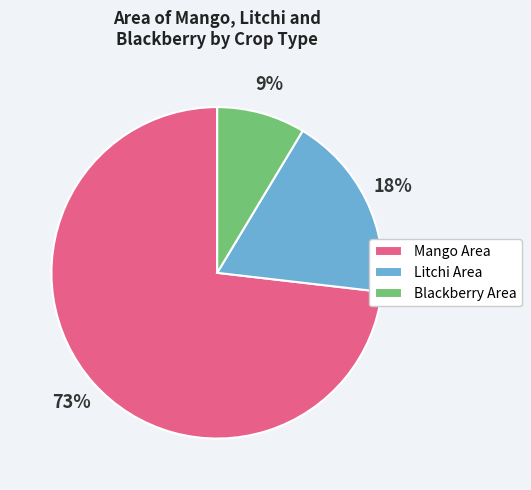

Which has a higher value, Mango Area or Blackberry Area?

Mango Area